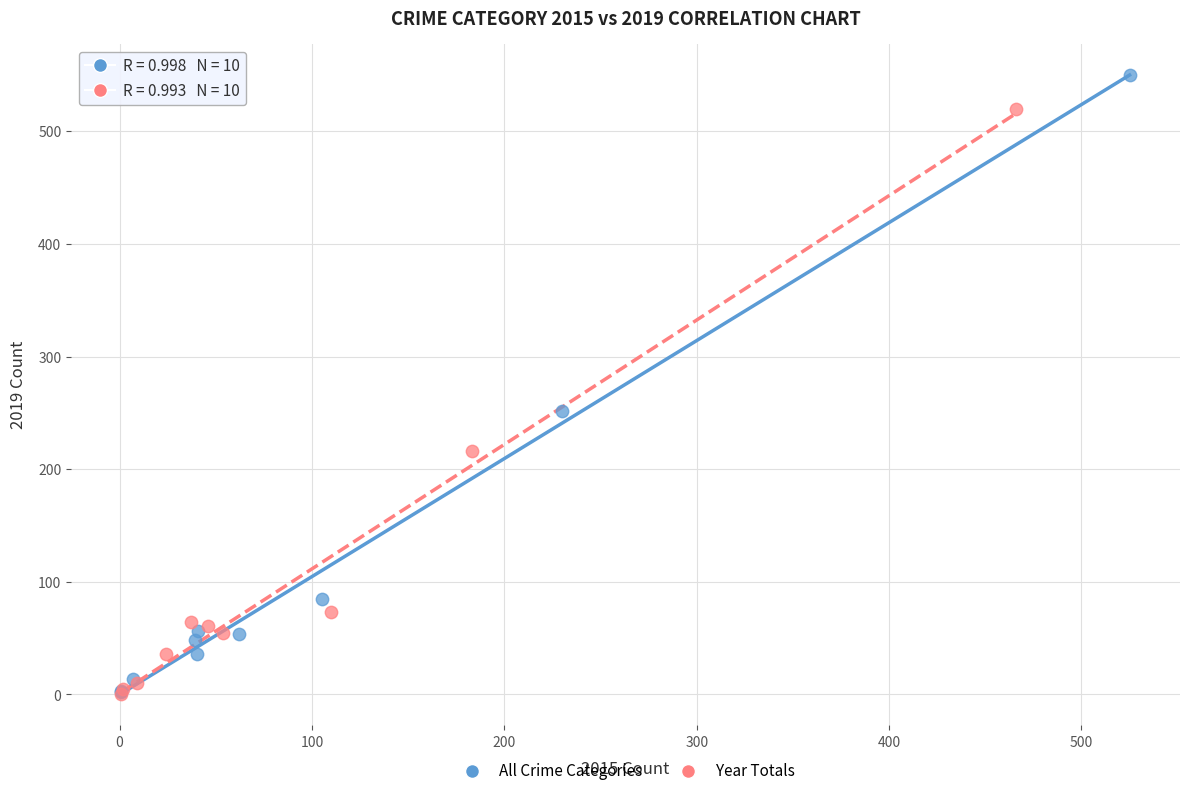

Which series reaches the maximum Y coordinate?

All Crime Categories